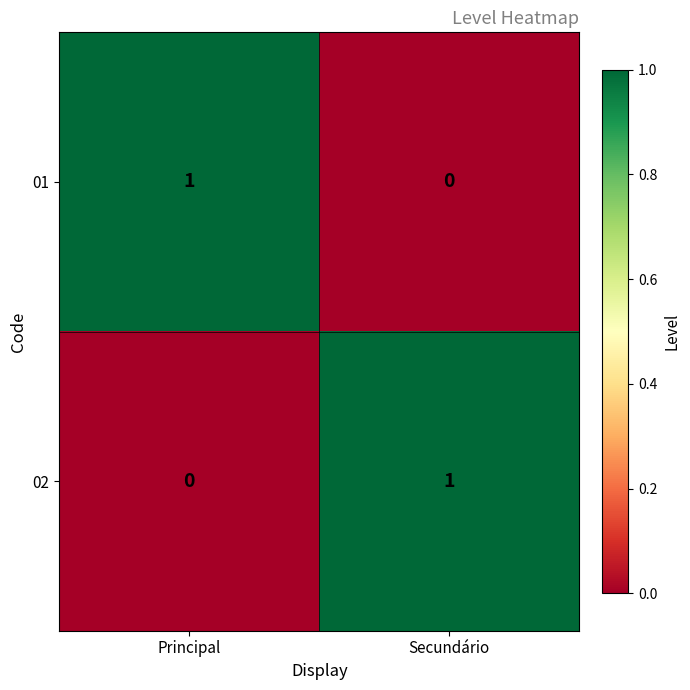

Rank the categories by 01 value from highest to lowest.

Principal, Secundário